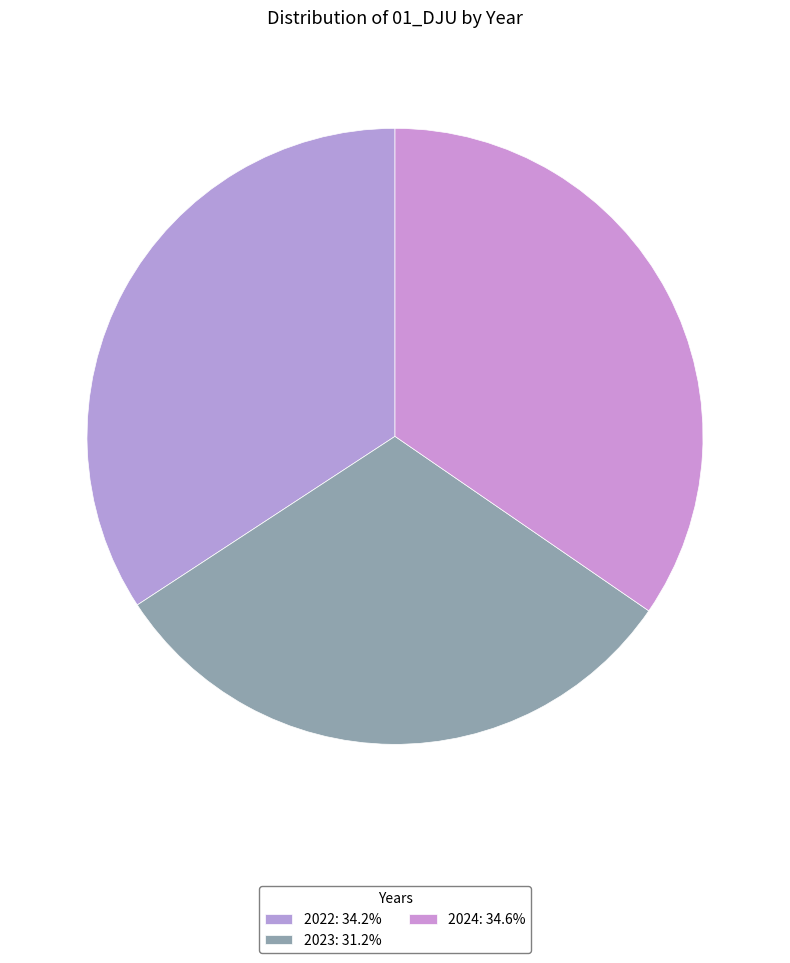

Count the number of slices in the pie.

3